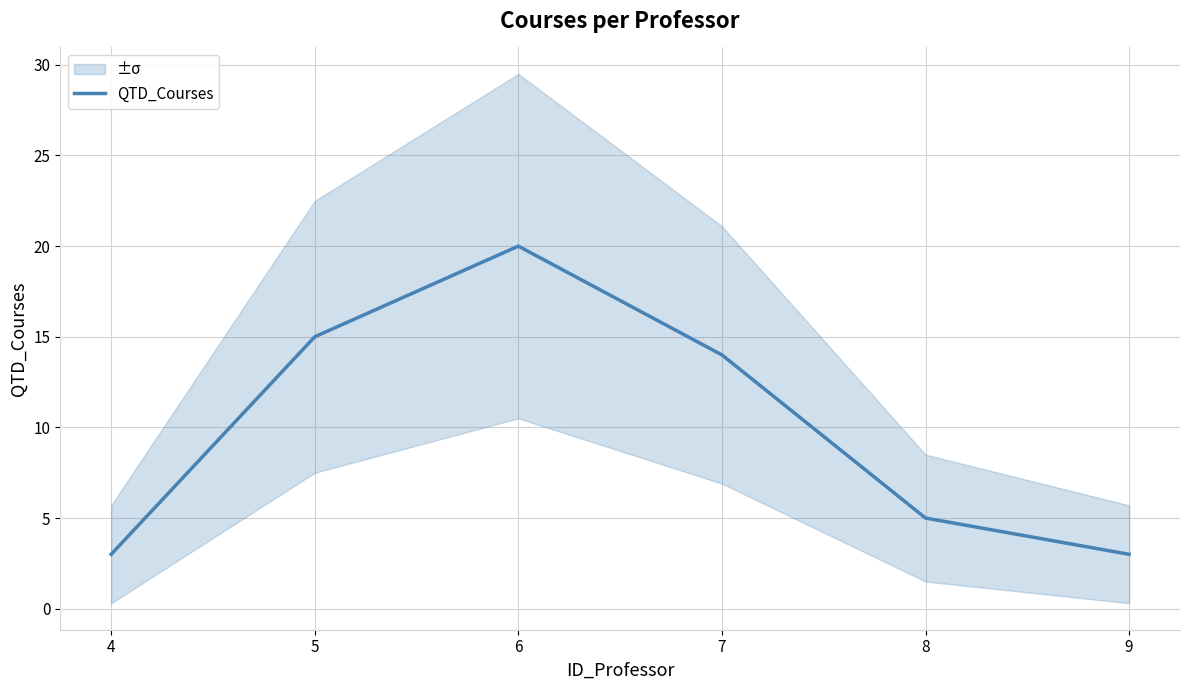

Reading right to left, list all the values displayed in this chart.

9=3	8=5	7=14	6=20	5=15	4=3